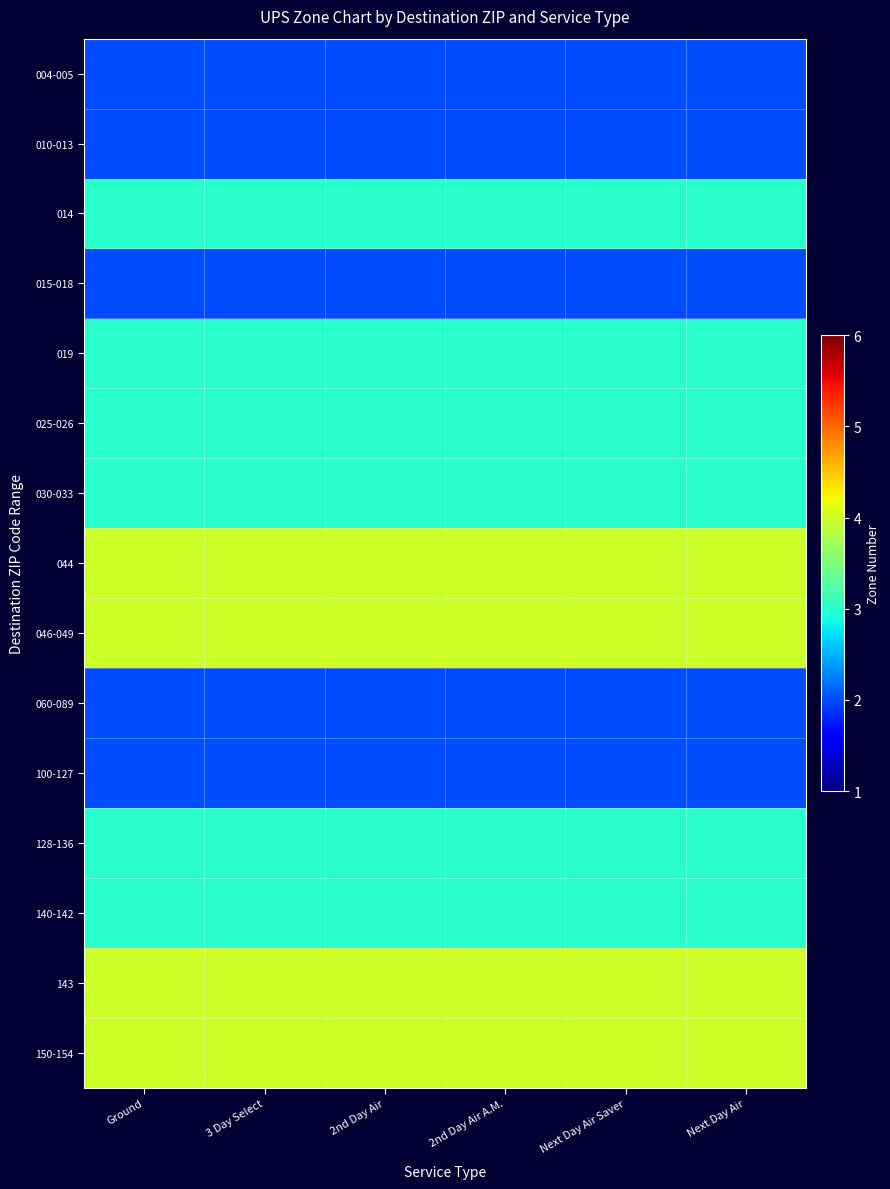

Between Next Day Air Saver and Next Day Air, which is larger?

Next Day Air Saver